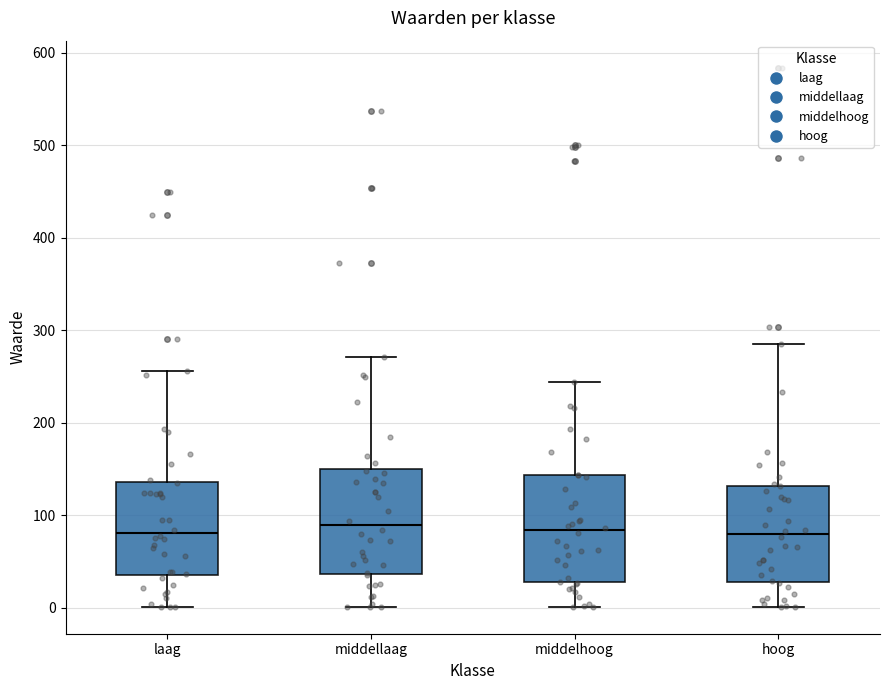

Reading left to right, read every box against the y-axis: the position of its median line, the range the box covers, and the ends of its whiskers. The values are not printed on the chart, so give them approximately, as read against the axis.

laag: median 80, box 30 to 140, whiskers 0 to 260
middellaag: median 90, box 40 to 150, whiskers 0 to 270
middelhoog: median 80, box 30 to 140, whiskers 0 to 240
hoog: median 80, box 30 to 130, whiskers 0 to 280